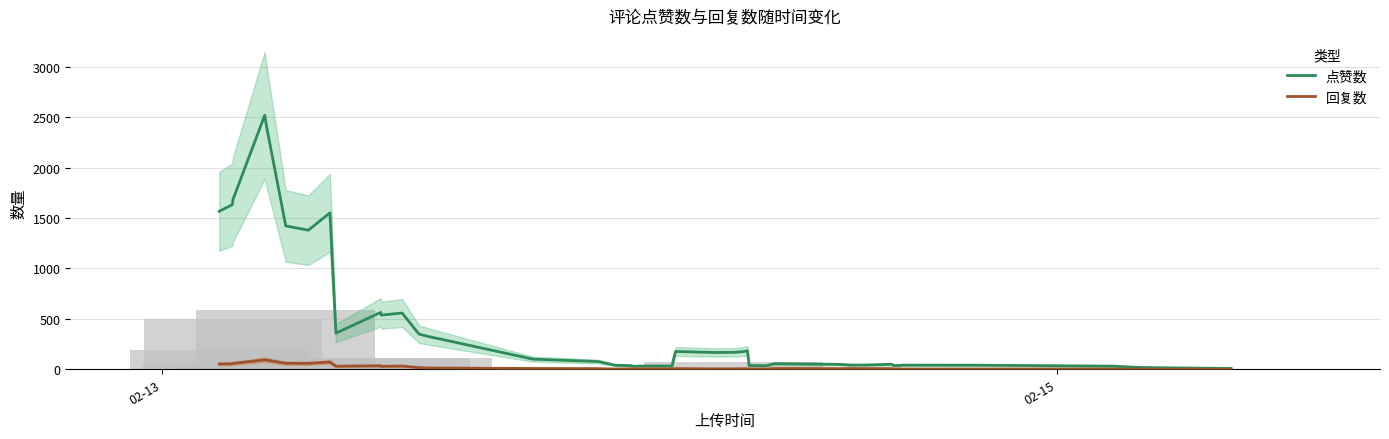

The 点赞数 series shows 44.1 at 19. True or false?

False